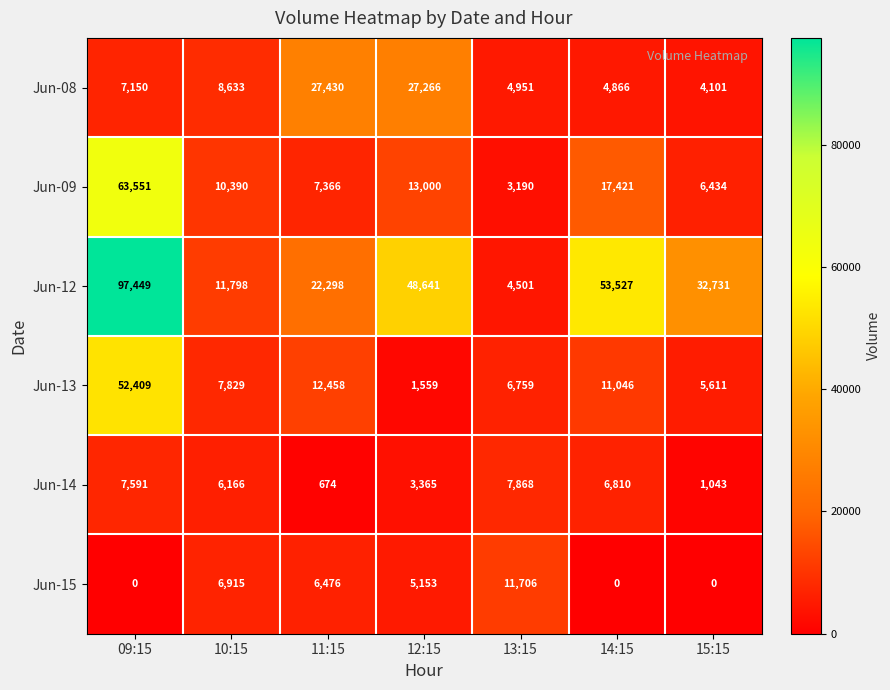

What is the sum of the Jun-13 values at 11:15 and 14:15?

23504